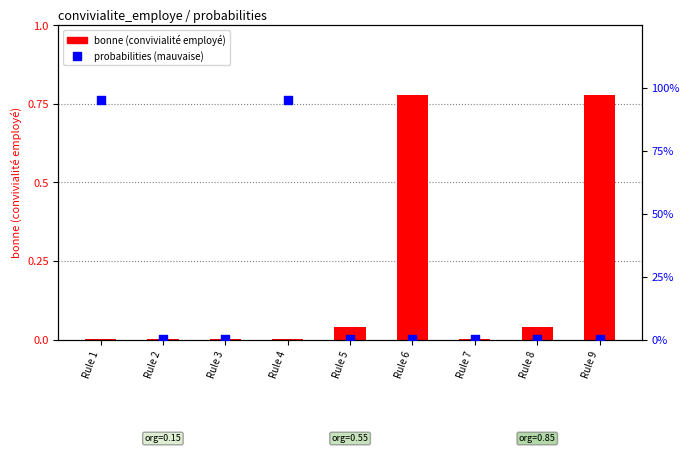

Which series has the largest total across all categories?

probabilities (mauvaise)